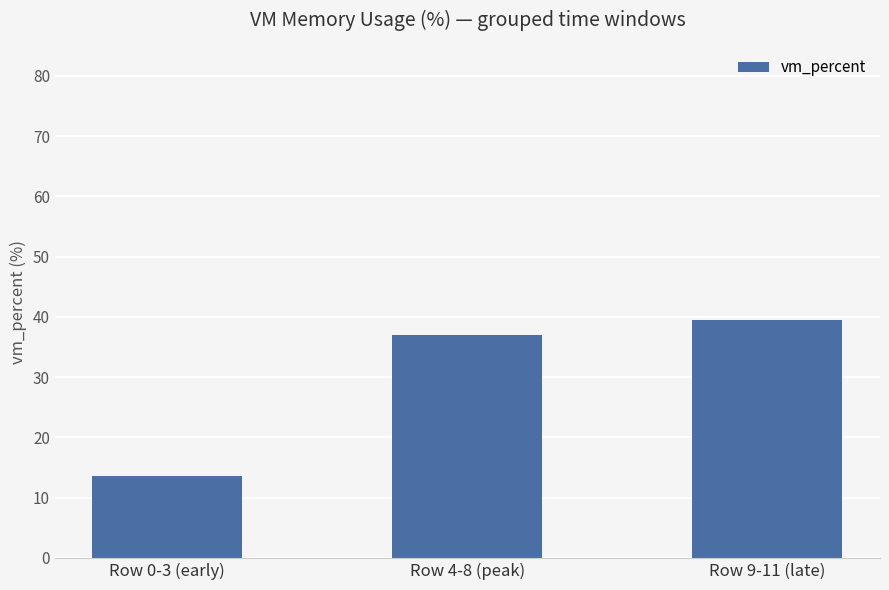

At which label does the data first exceed 37?

Row 4-8 (peak)